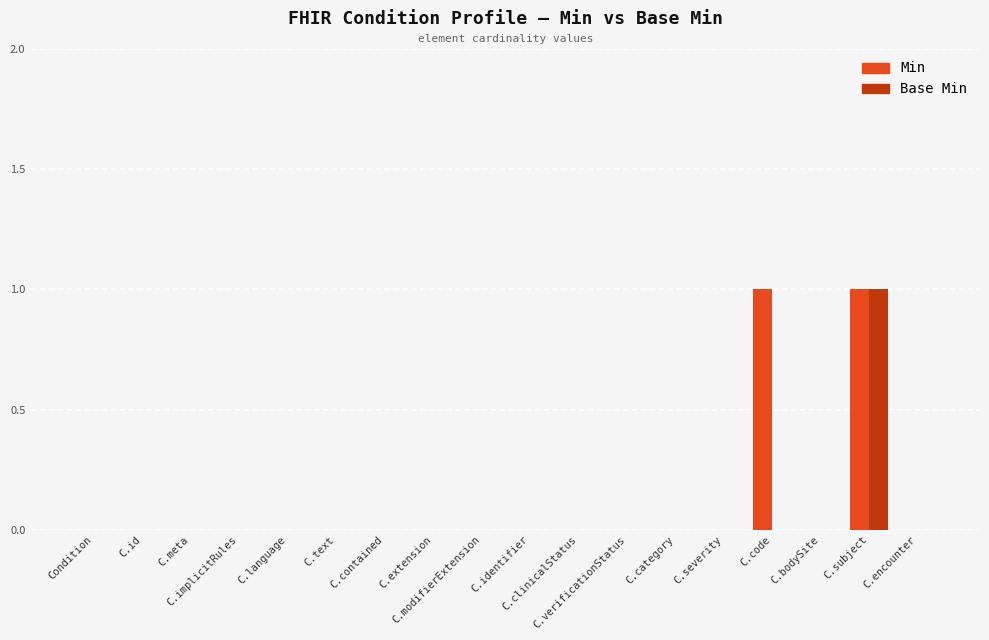

The Min series shows 0 at C.contained. True or false?

True